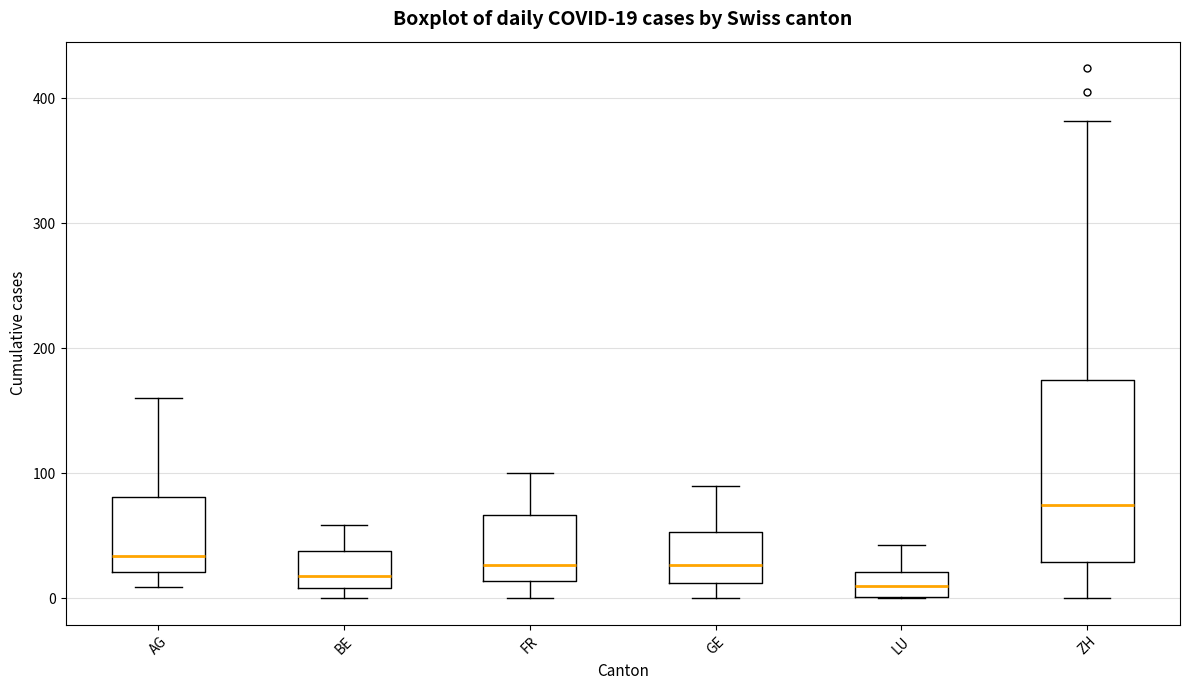

Comparing the boxes themselves (not the whiskers), which one is the tallest?

ZH